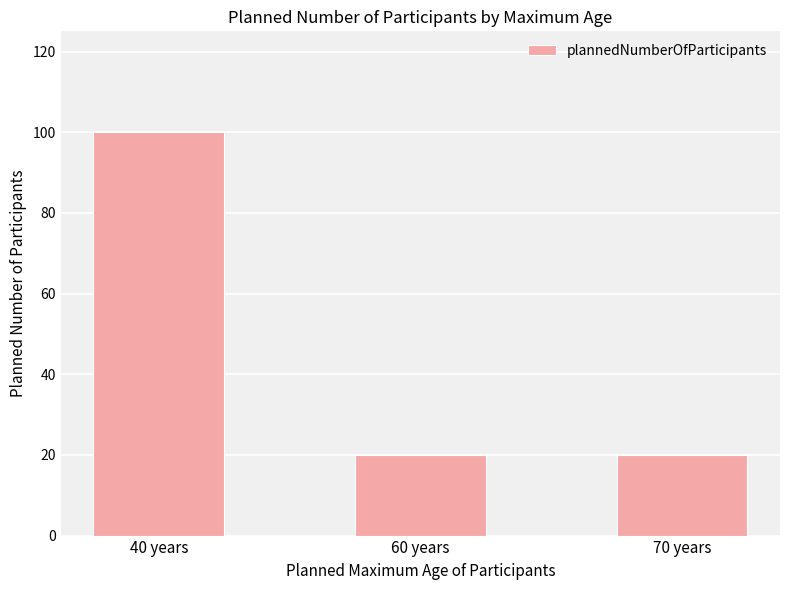

Which category has the highest value across all series?

40 years